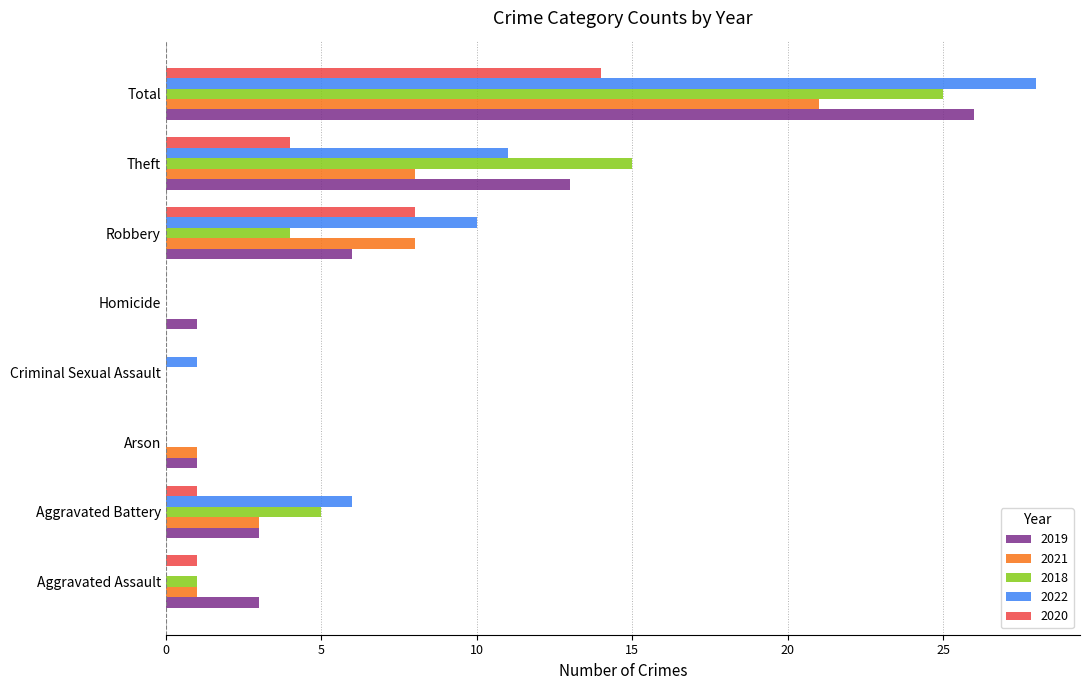

Which series changed the most between Aggravated Battery and Homicide?

2022